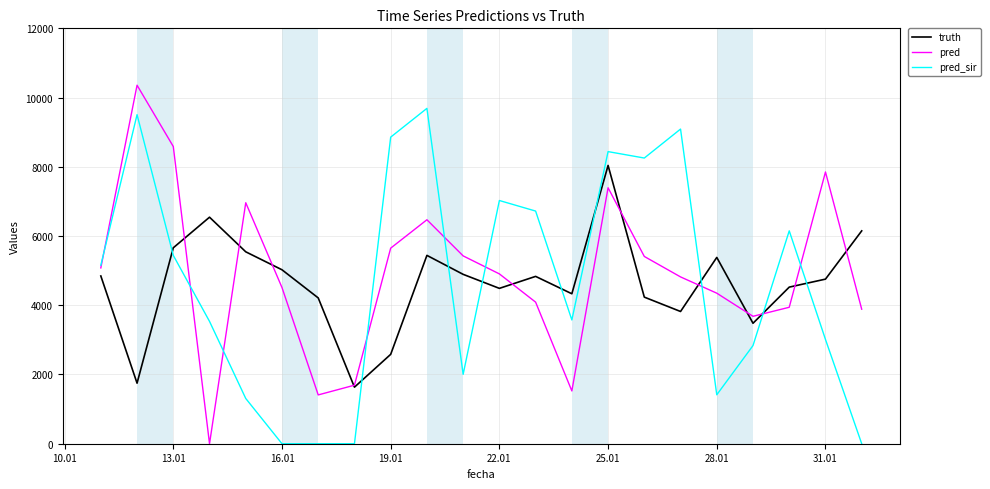

What is the greatest value displayed?

10357.0